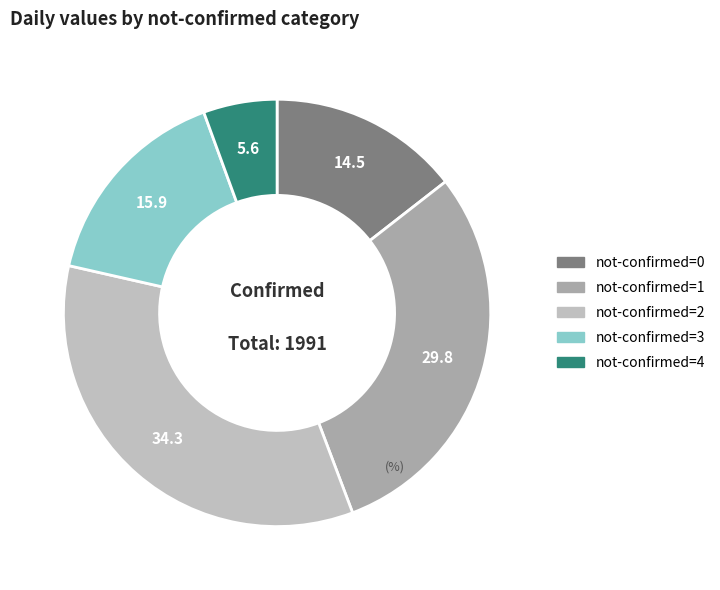

How many segments does this pie chart have?

5